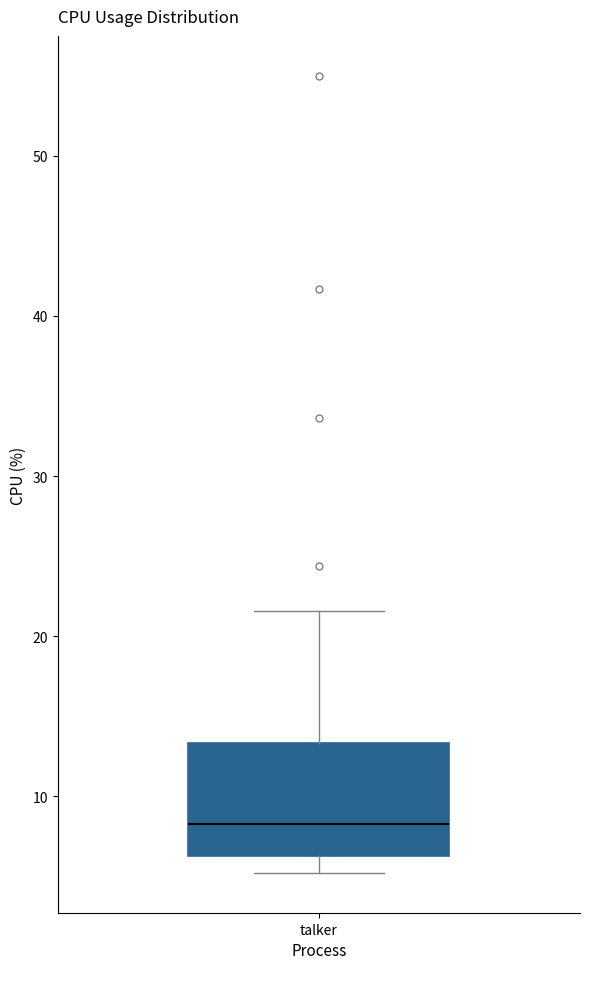

Where is the upper edge of the box for talker on the y-axis? The values are not printed on the chart, so give them approximately, as read against the axis.

13